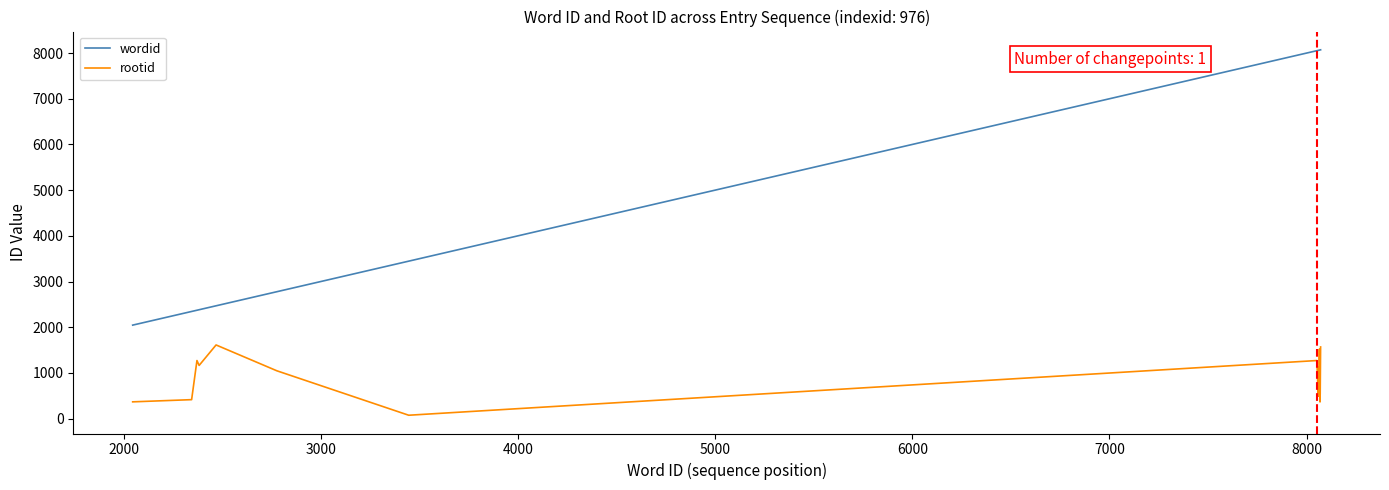

Which series has the widest spread of values?

wordid